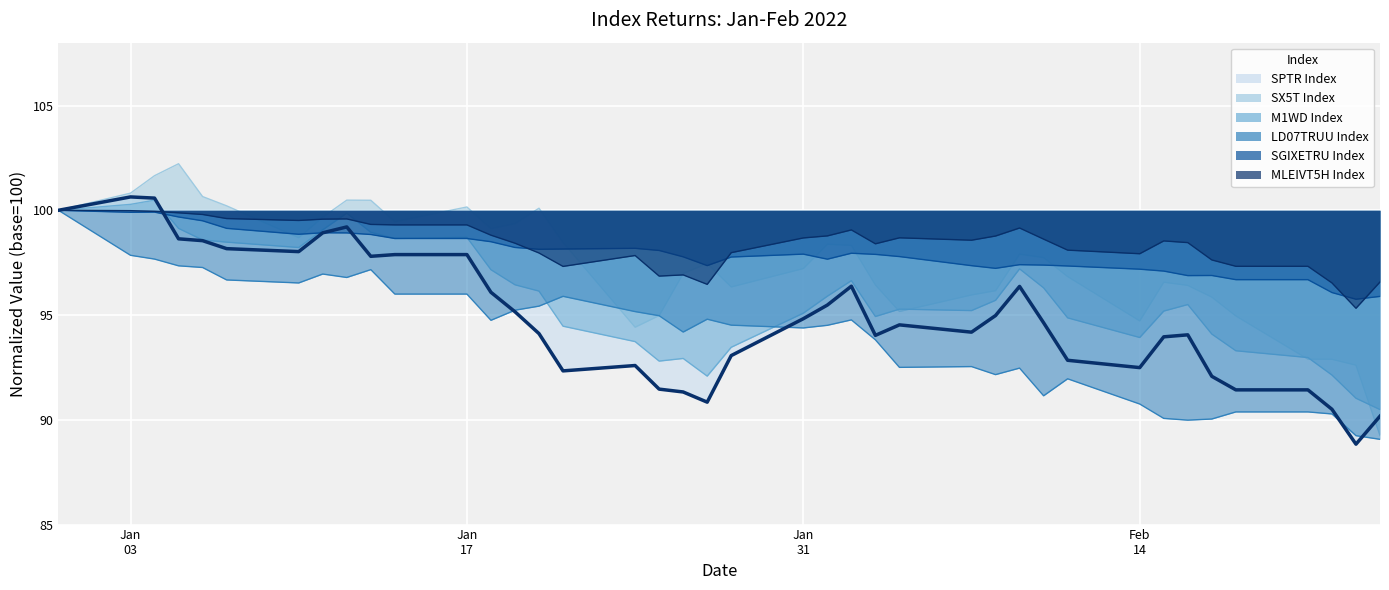

What is the greatest value displayed?

102.2